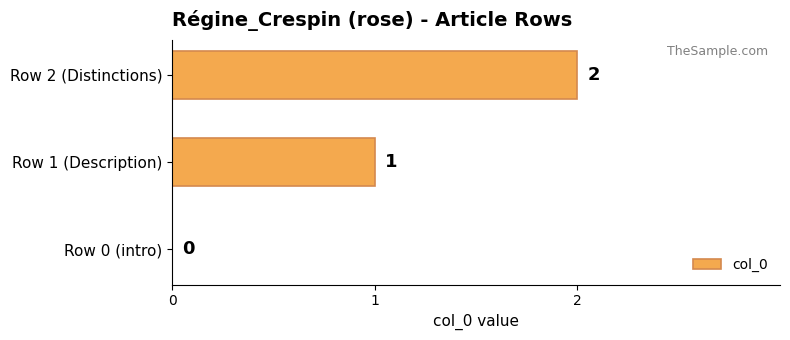

How many values are above zero?

2